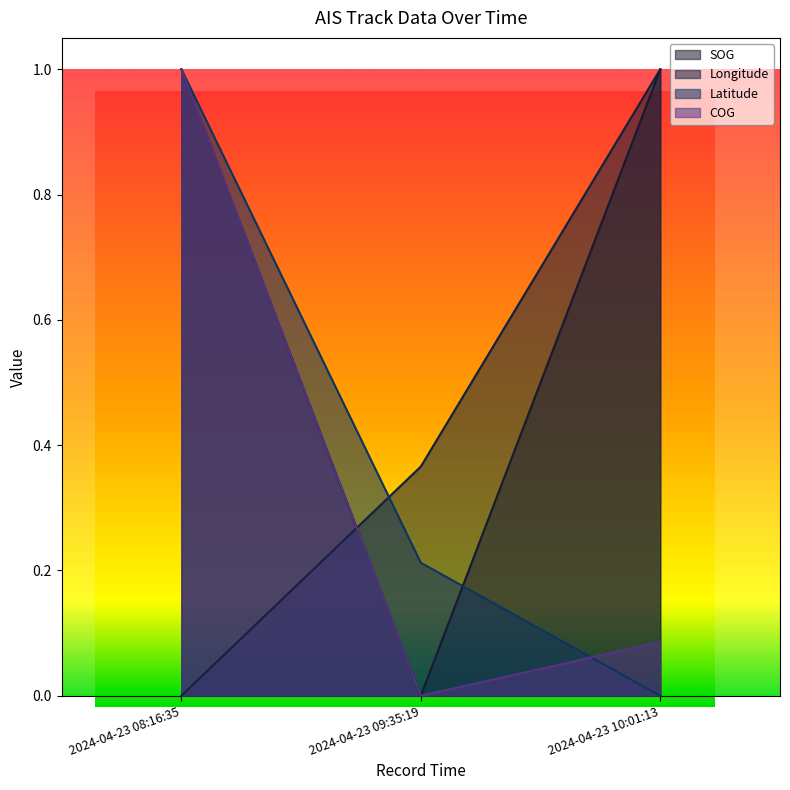

Is the value of Latitude at 2024-04-23 08:16:35 greater than the value of COG at 2024-04-23 08:16:35?

No